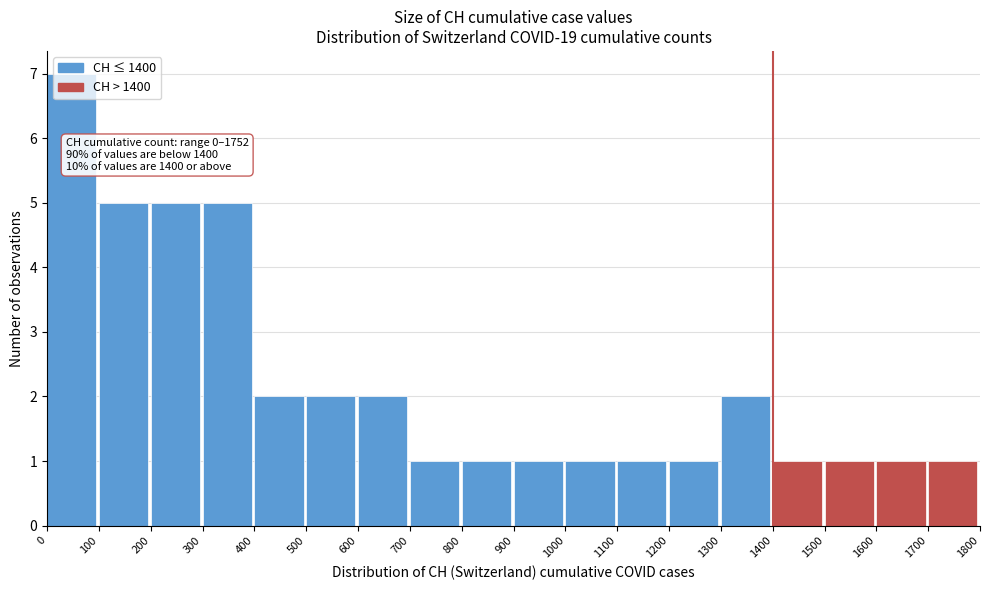

Over which range of the x-axis is the bar tallest?

0 to 100